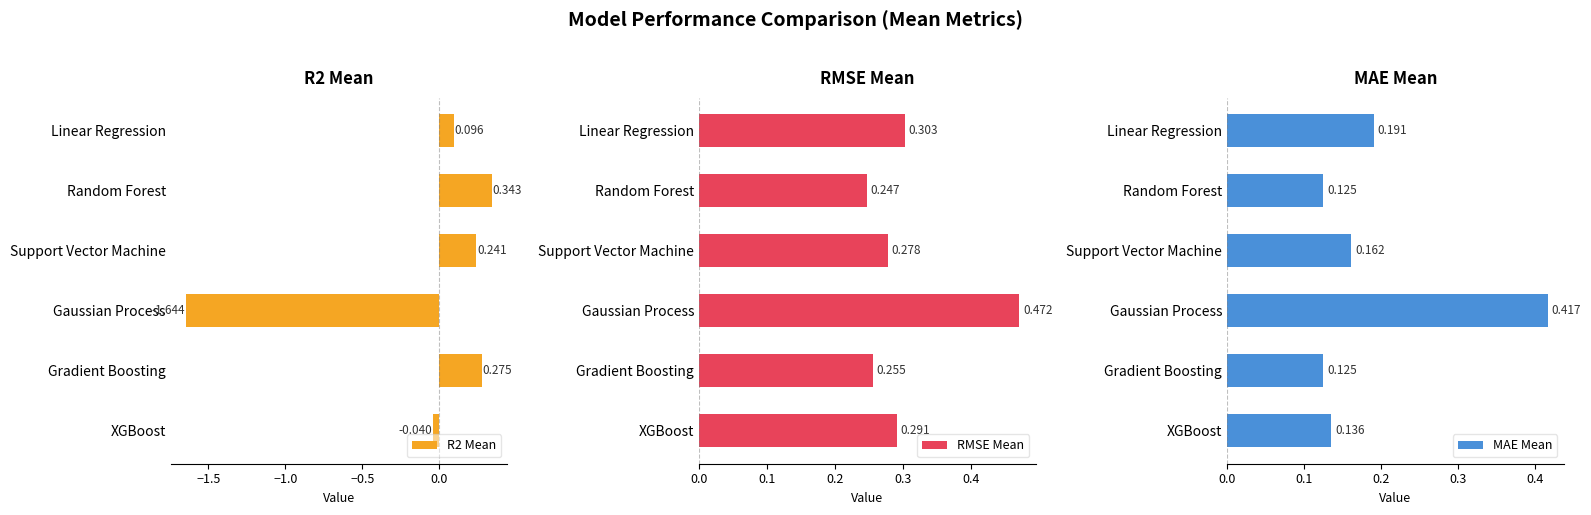

At which label is R2 Mean closest to 0?

XGBoost